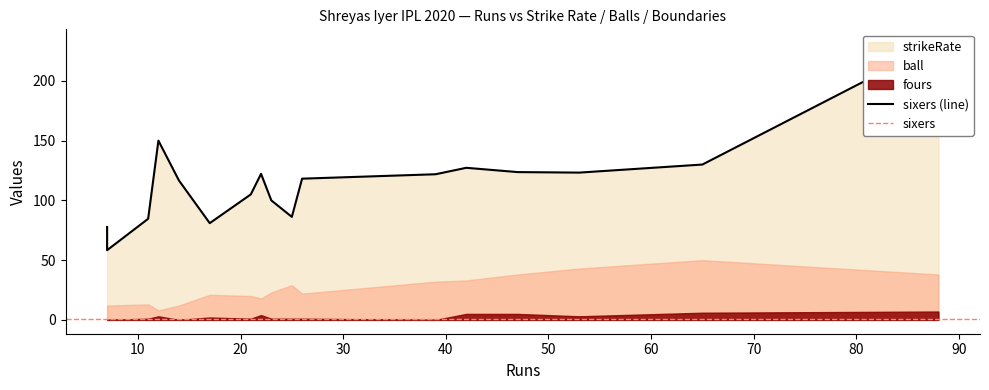

How many distinct data groups are displayed?

4